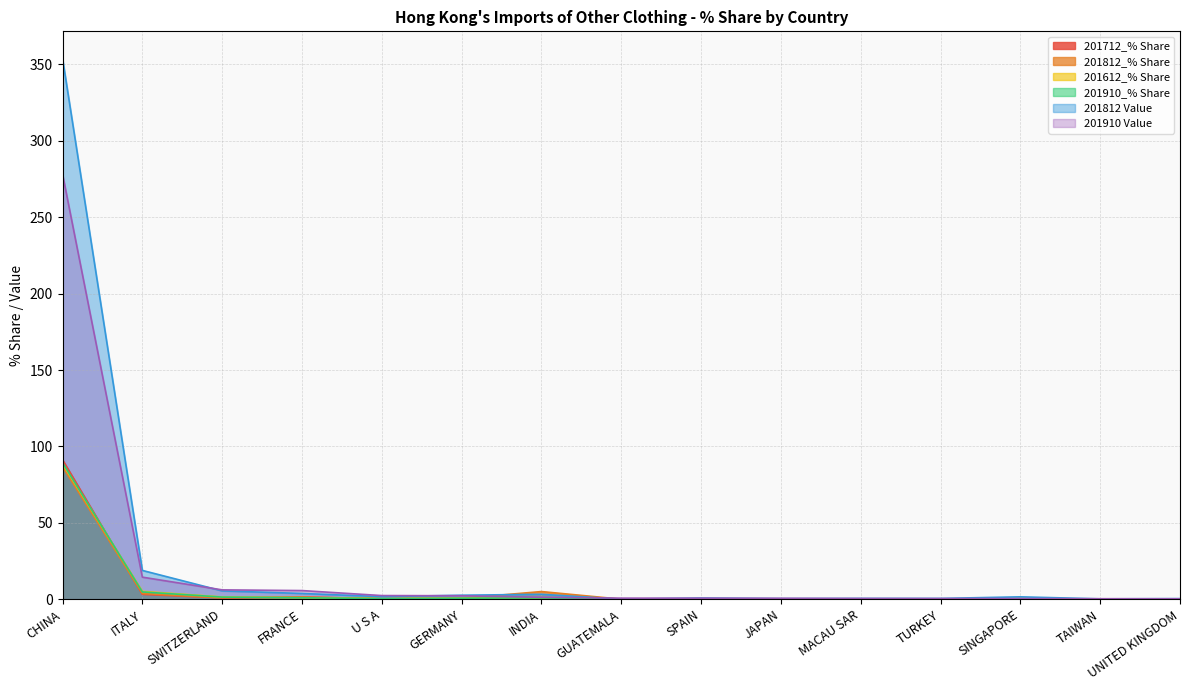

Between SWITZERLAND and SPAIN, which is larger?

SWITZERLAND